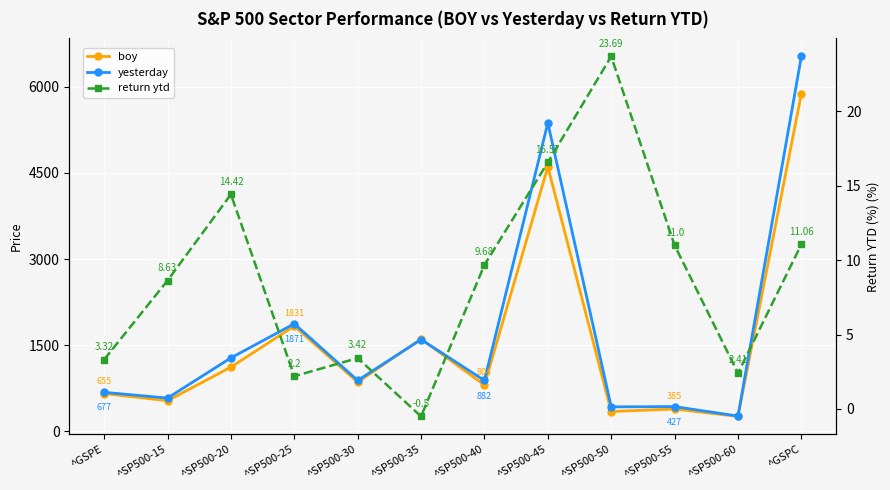

What is the value of the return ytd point at the 10th from the left?

11.0